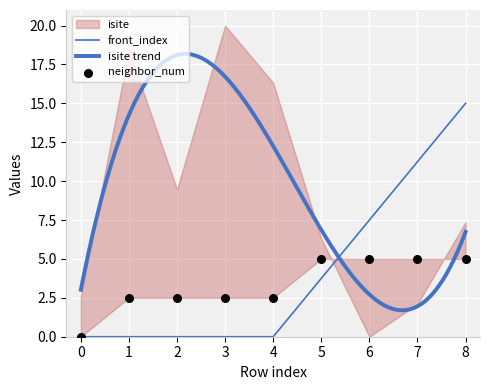

Is the value of neighbor_num at 4 greater than the value of front_index at 3?

Yes